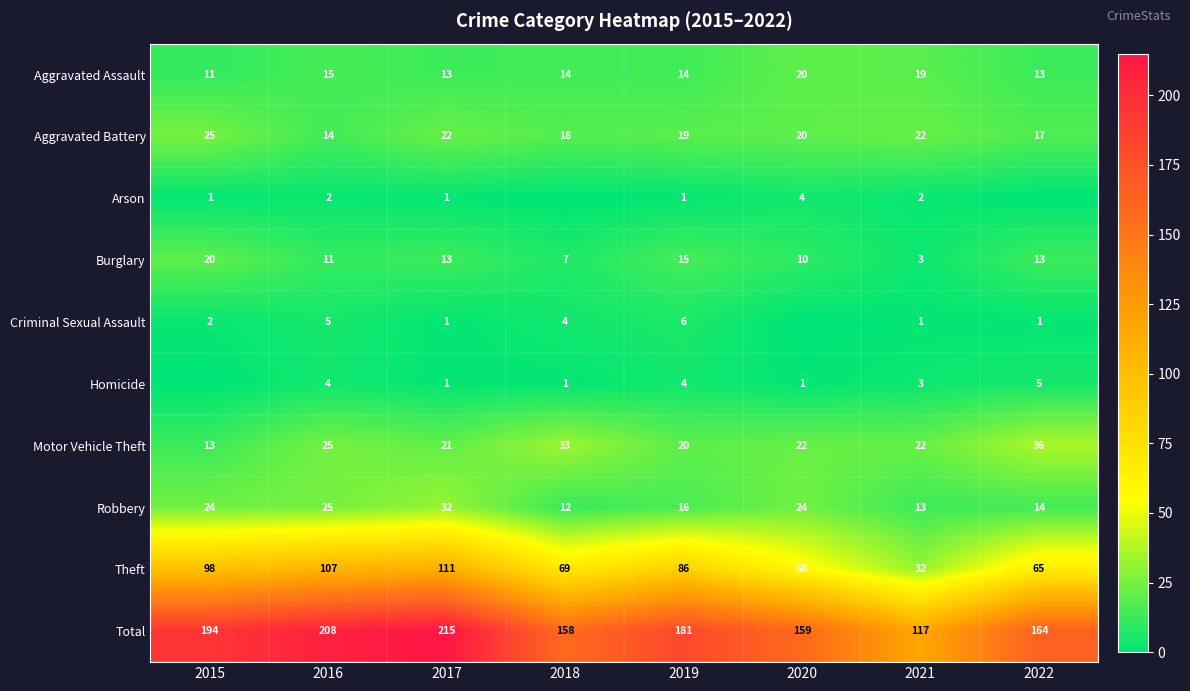

What is the minimum value for Robbery?

12